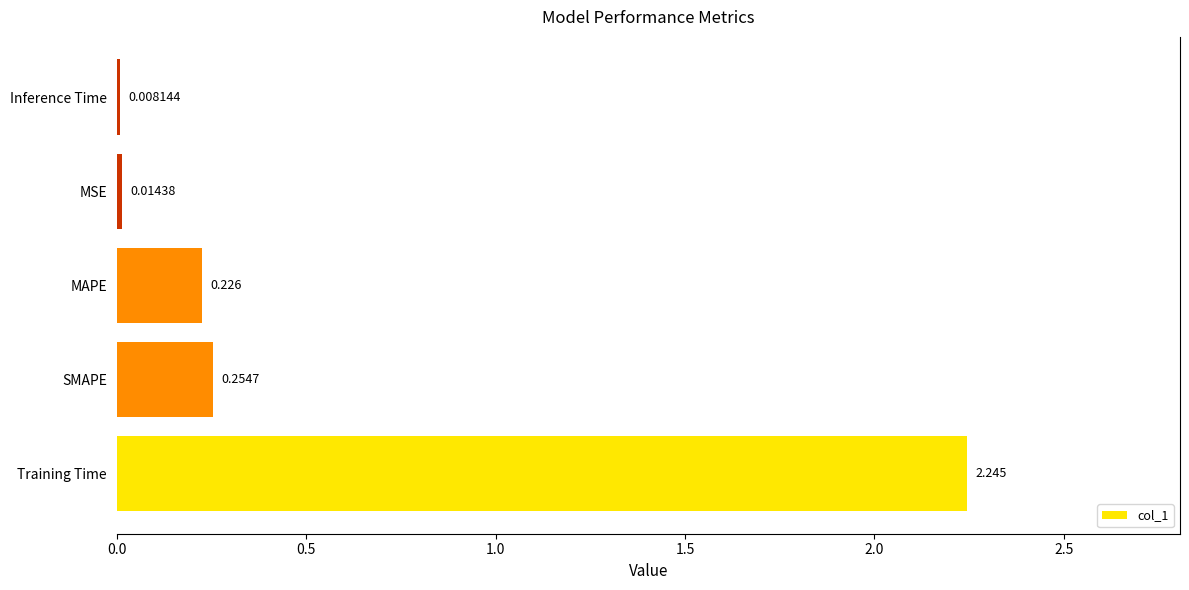

At which label is the value closest to 1?

SMAPE